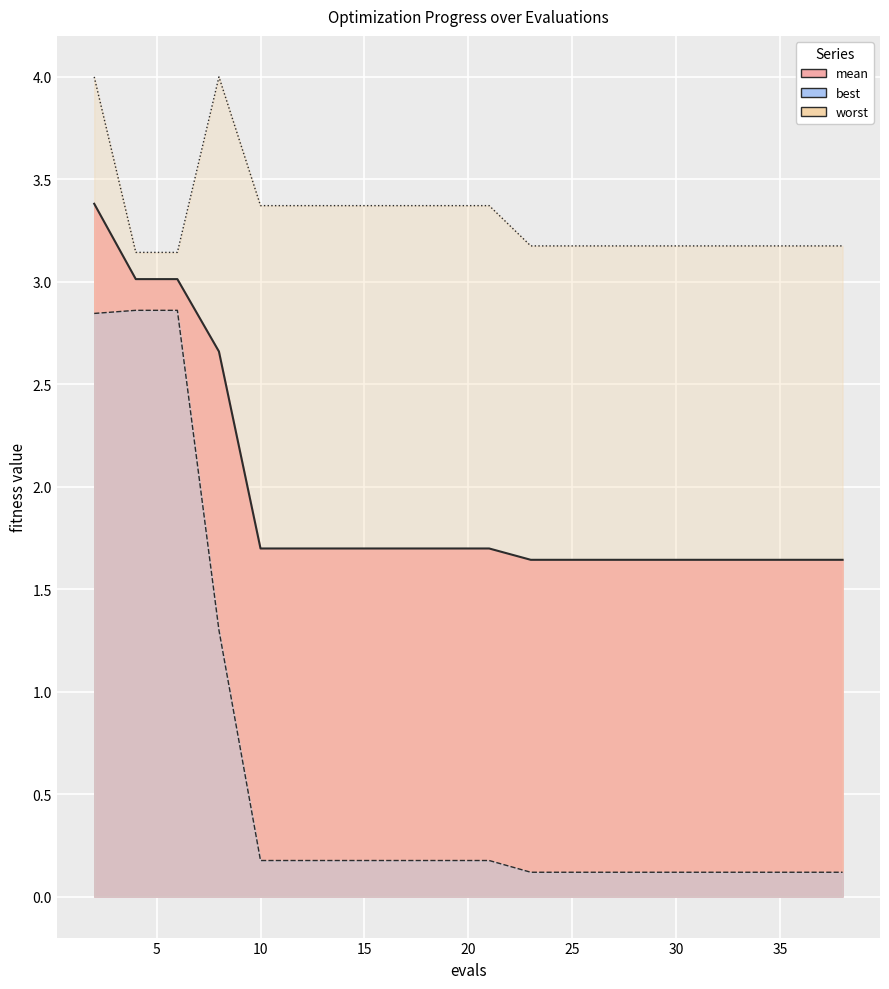

True or false: mean has a value of 3.0 at 6.

True